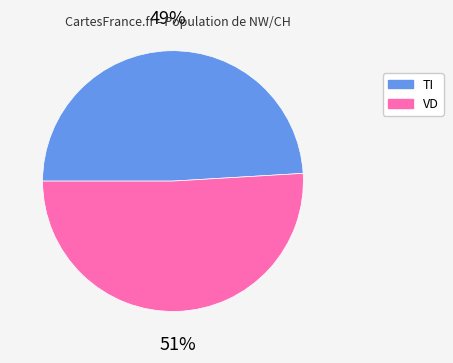

To the nearest percent, what is the difference between the largest and smallest slice percentages?

2%